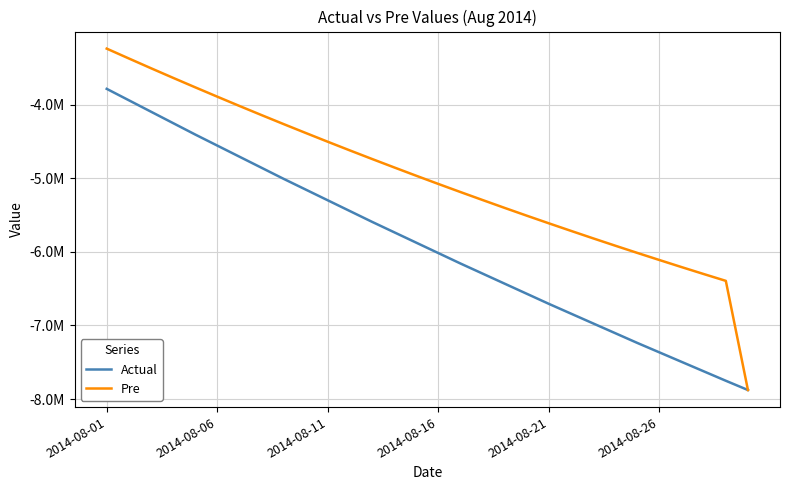

Which category has the highest value in the Pre series?

2014-08-01